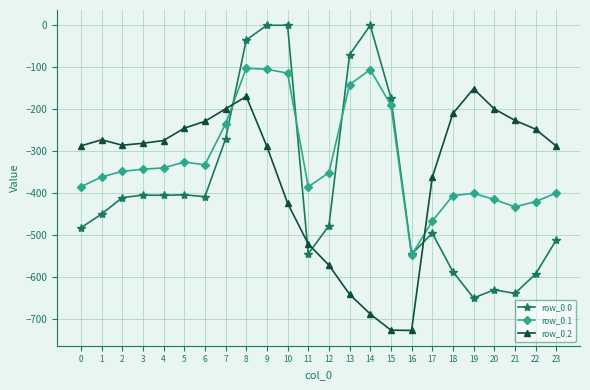

Which series changed the most between 7 and 18?

row_0.0